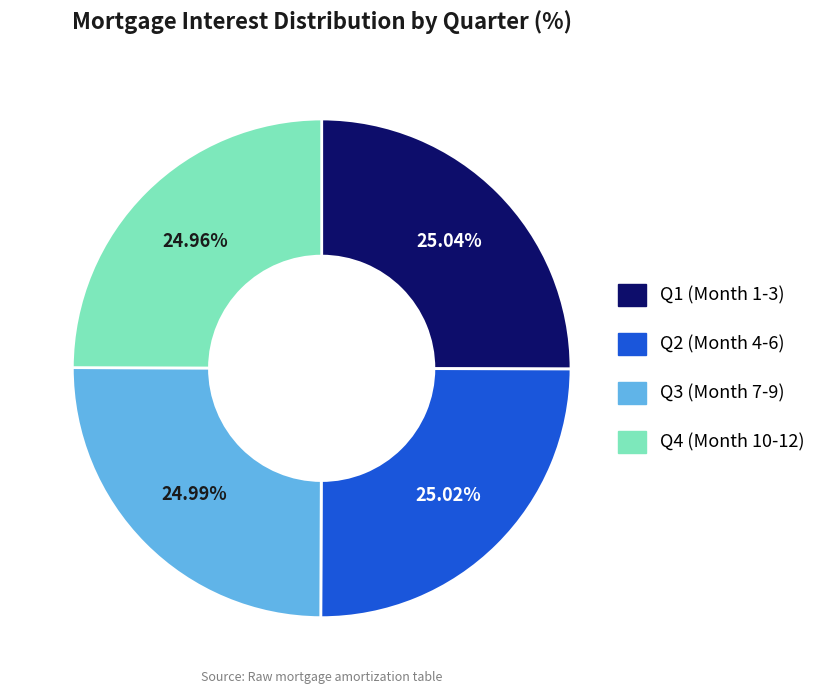

Is there a majority slice in this chart?

No